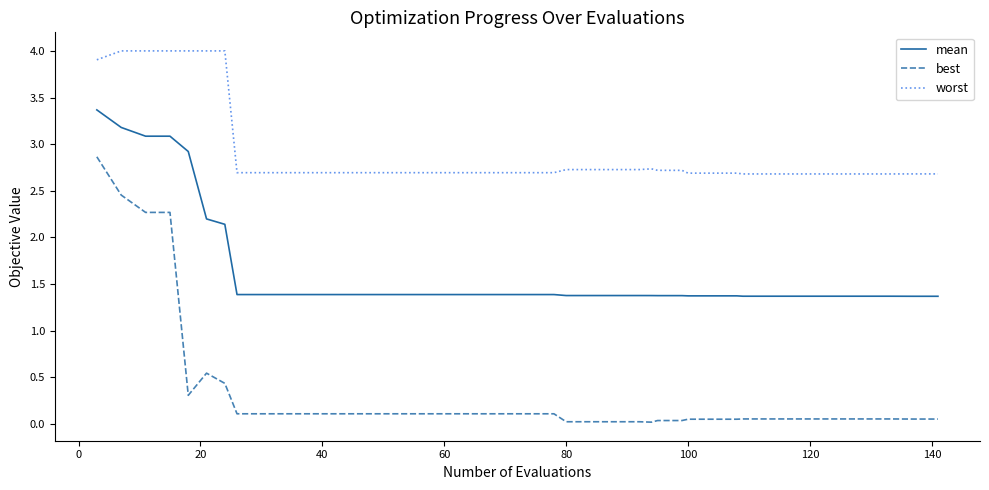

Which series has the widest spread of values?

best